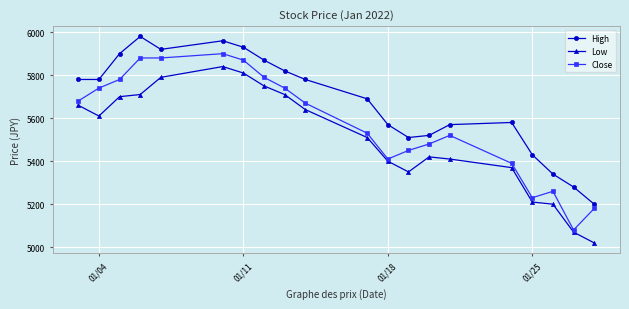

What is the value of the High point at the 18th from the left?

5340